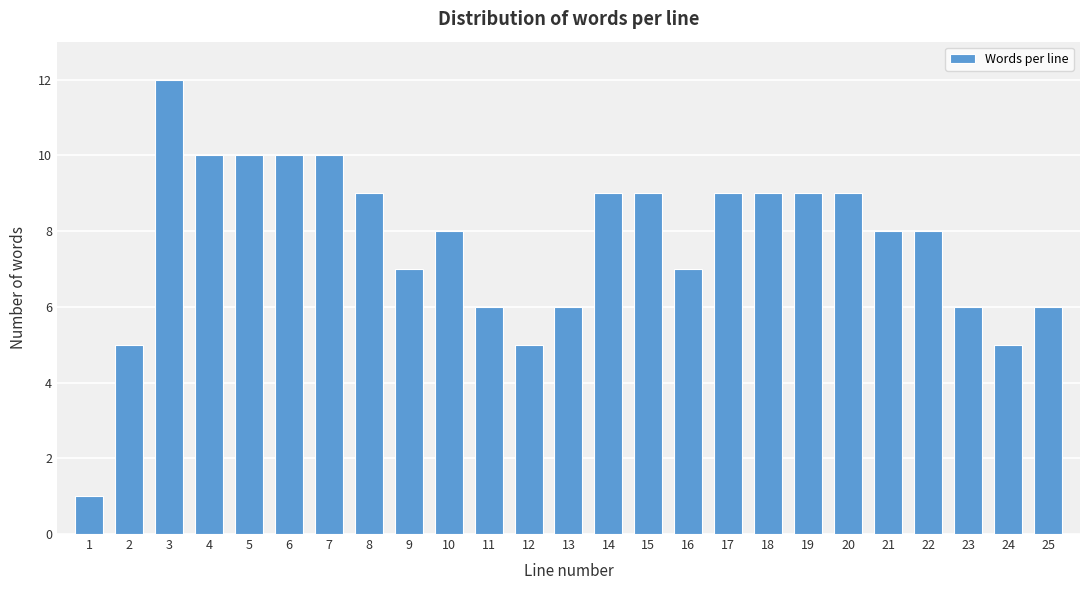

Reading right to left, what are all the values shown in this chart?

25=6	24=5	23=6	22=8	21=8	20=9	19=9	18=9	17=9	16=7	15=9	14=9	13=6	12=5	11=6	10=8	9=7	8=9	7=10	6=10	5=10	4=10	3=12	2=5	1=1